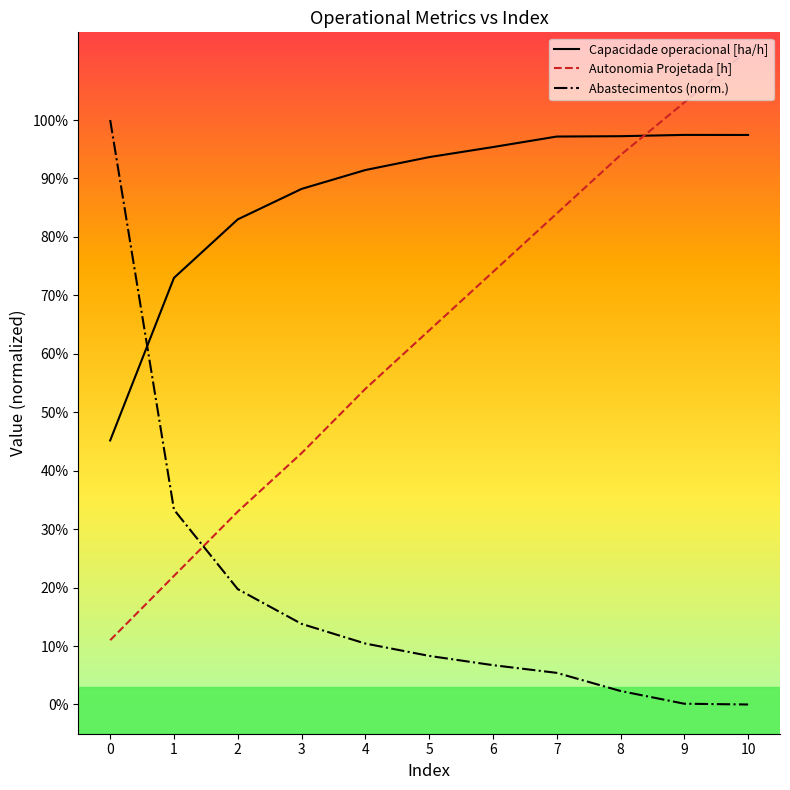

What is the difference between the Abastecimentos (norm.) values at 1 and 10?

0.3